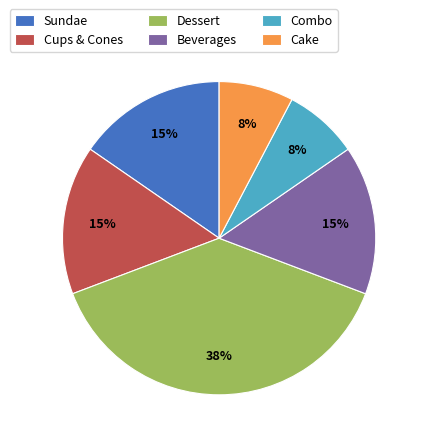

What is the largest slice in the pie chart?

Dessert